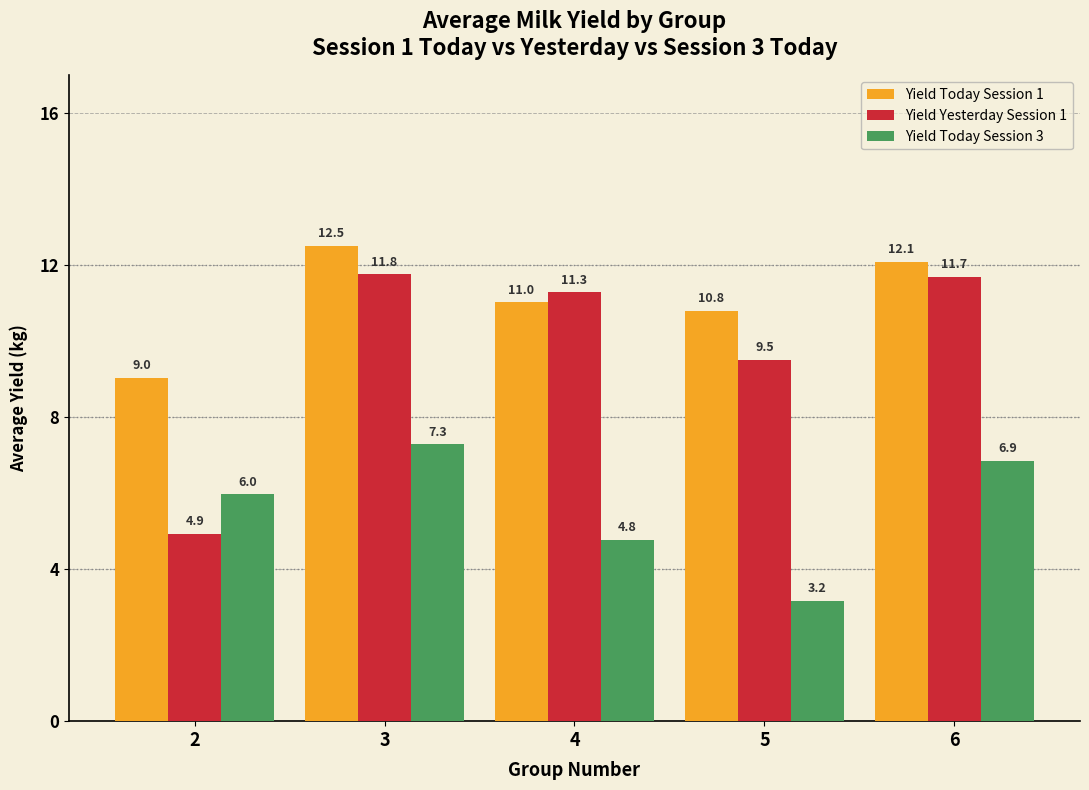

What is the sum of all Yield Yesterday Session 1 values?

49.2